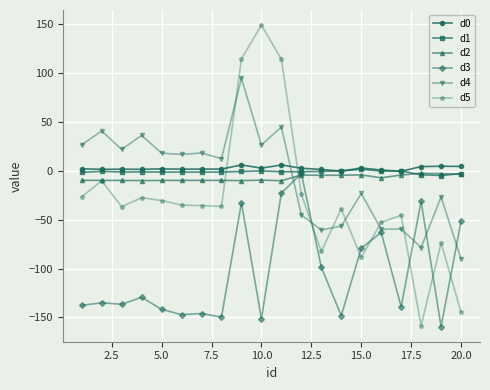

True or false: d0 has more than 2 interior local peaks.

True